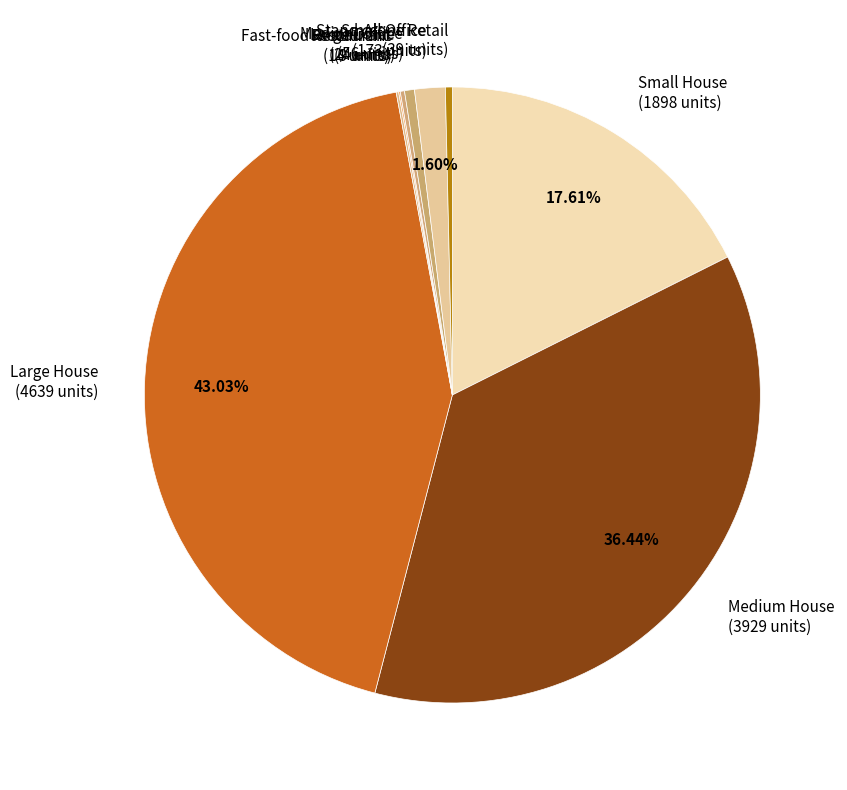

Approximately how many times larger is the value at Stand-Alone Retail compared to Medium Office?

0.7